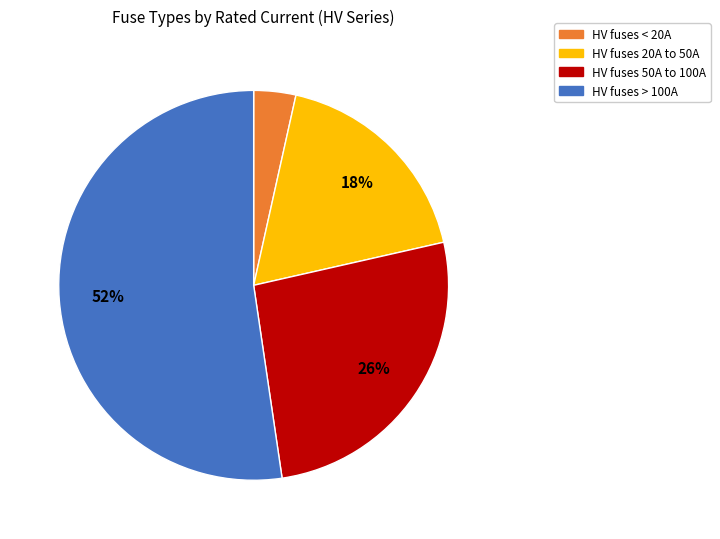

Does any single category account for the majority?

Yes